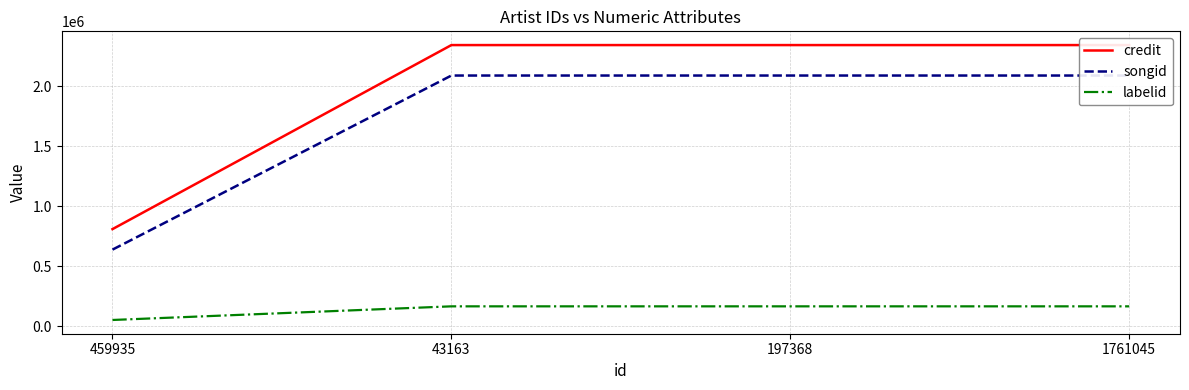

What is the label of the 3rd point from the left?

197368